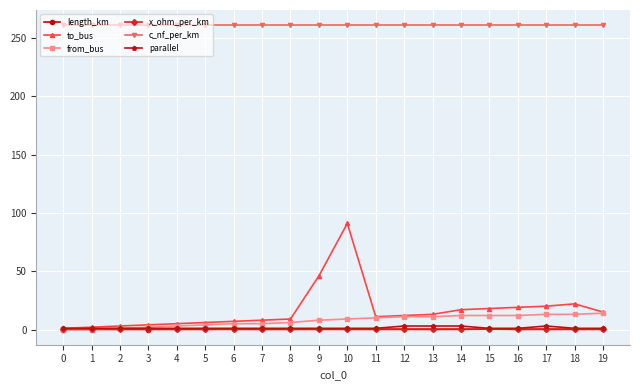

Is it true that from_bus equals 0.0 at 0?

True